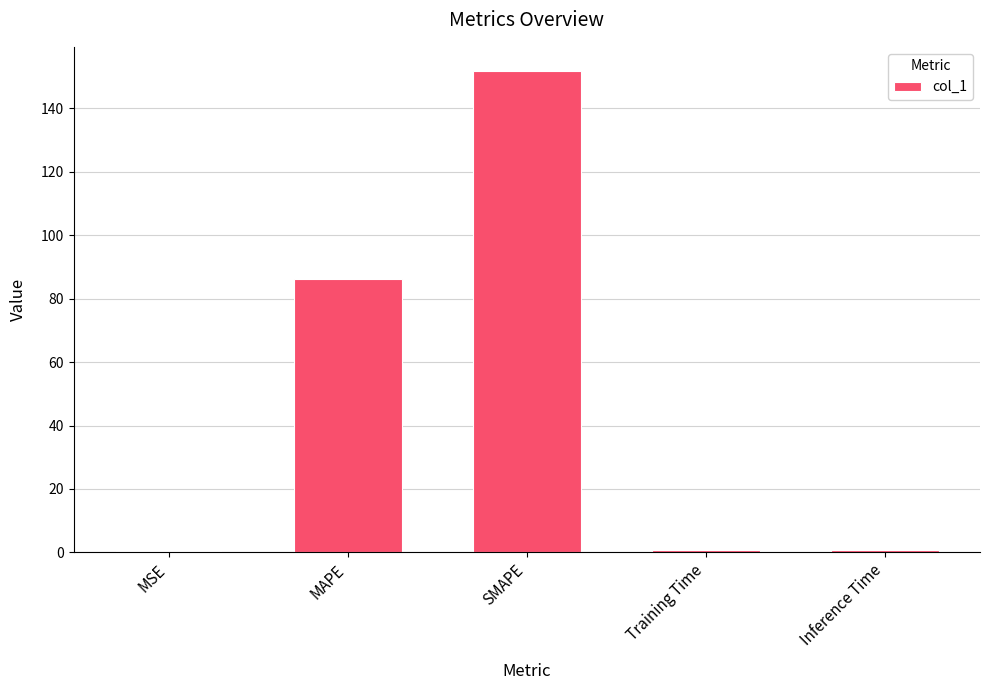

Is it true that the value at MAPE is 86.3?

True